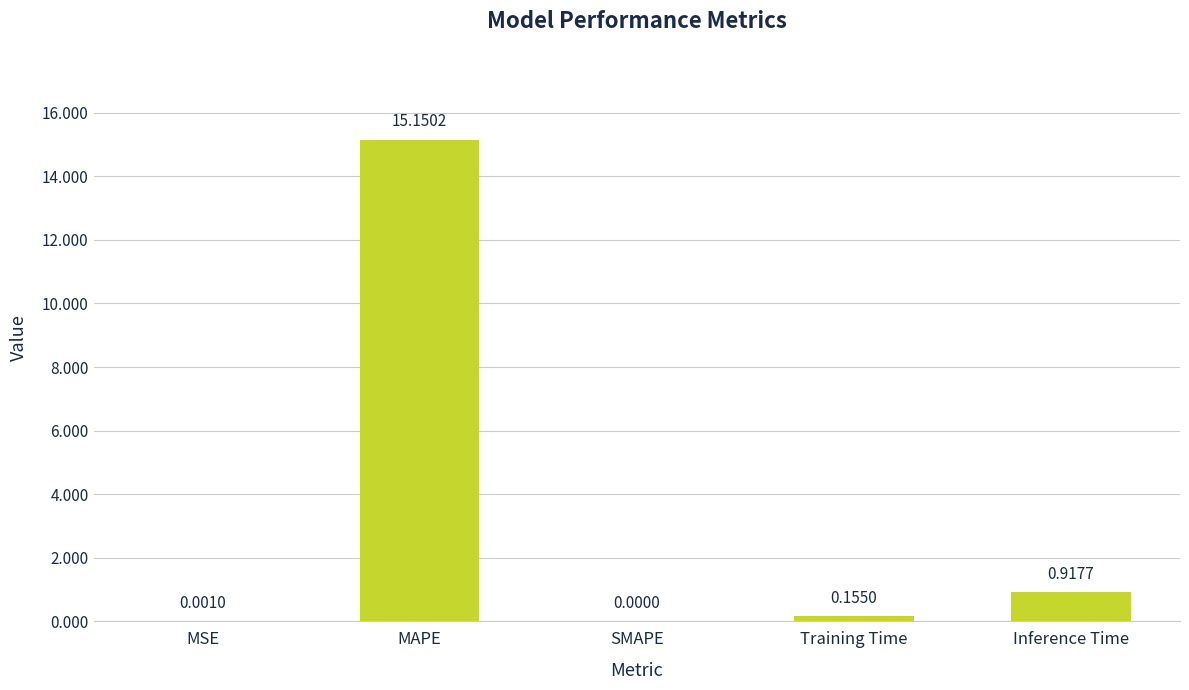

At which label is the value closest to 7?

Inference Time